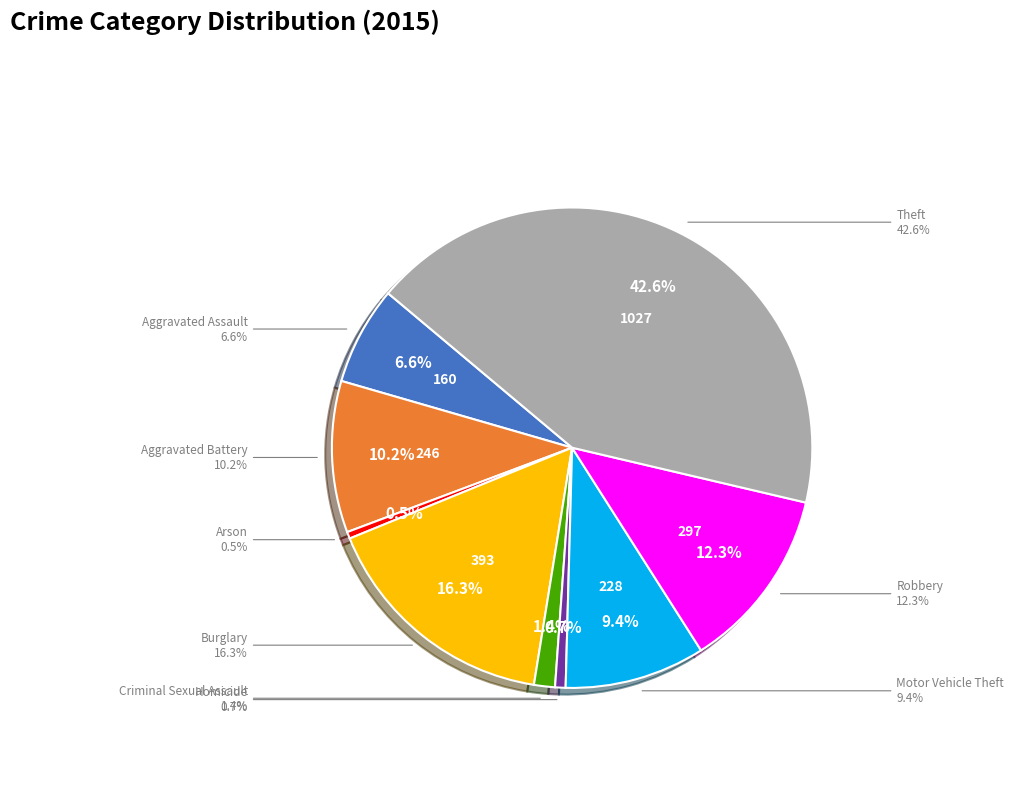

Rank the categories by value from highest to lowest.

Theft, Burglary, Robbery, Aggravated Battery, Motor Vehicle Theft, Aggravated Assault, Criminal Sexual Assault, Homicide, Arson